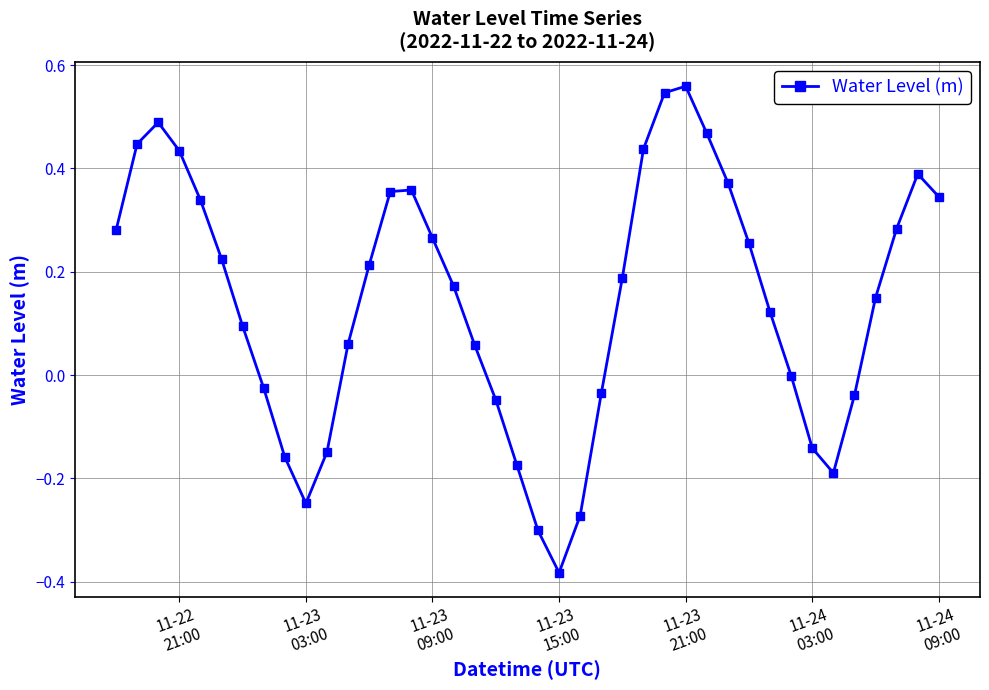

What is the sum of all values?

5.7